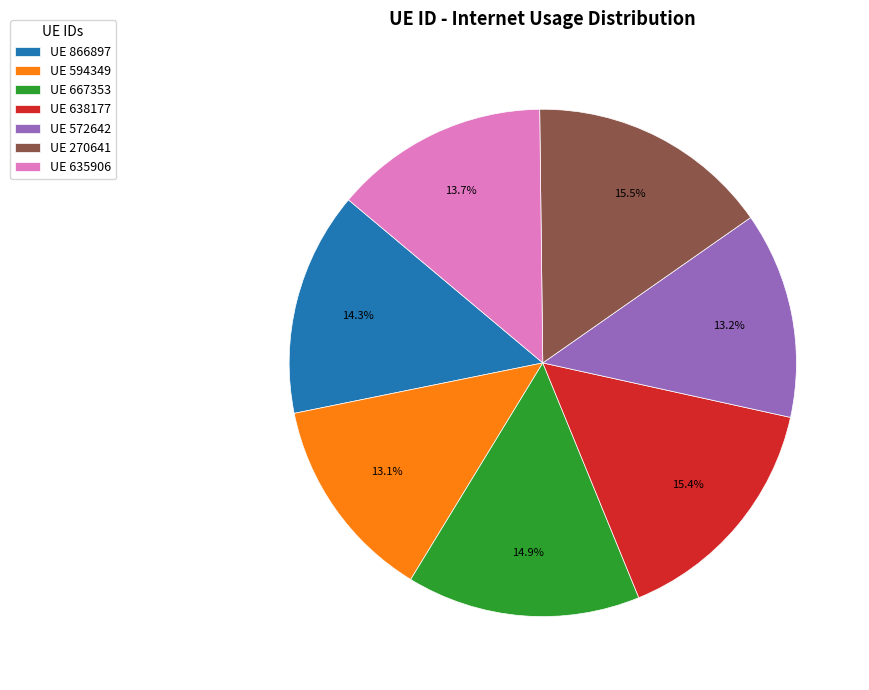

How many segments does this pie chart have?

7